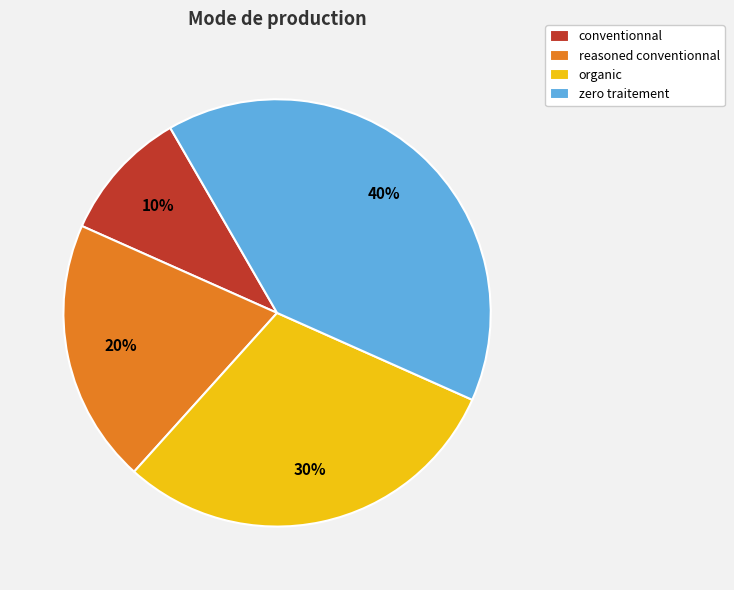

What is the ratio of the value at reasoned conventionnal to the value at zero traitement?

0.5